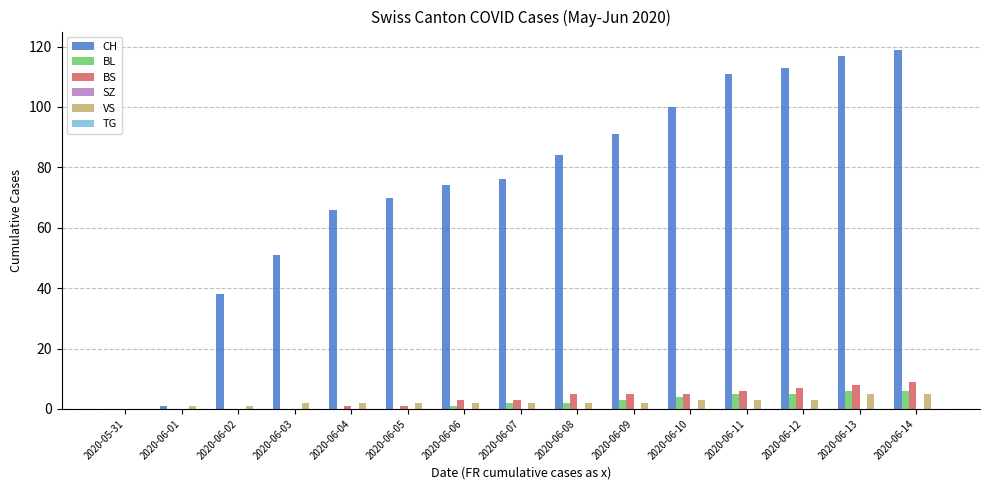

Count the number of categories in the chart.

15